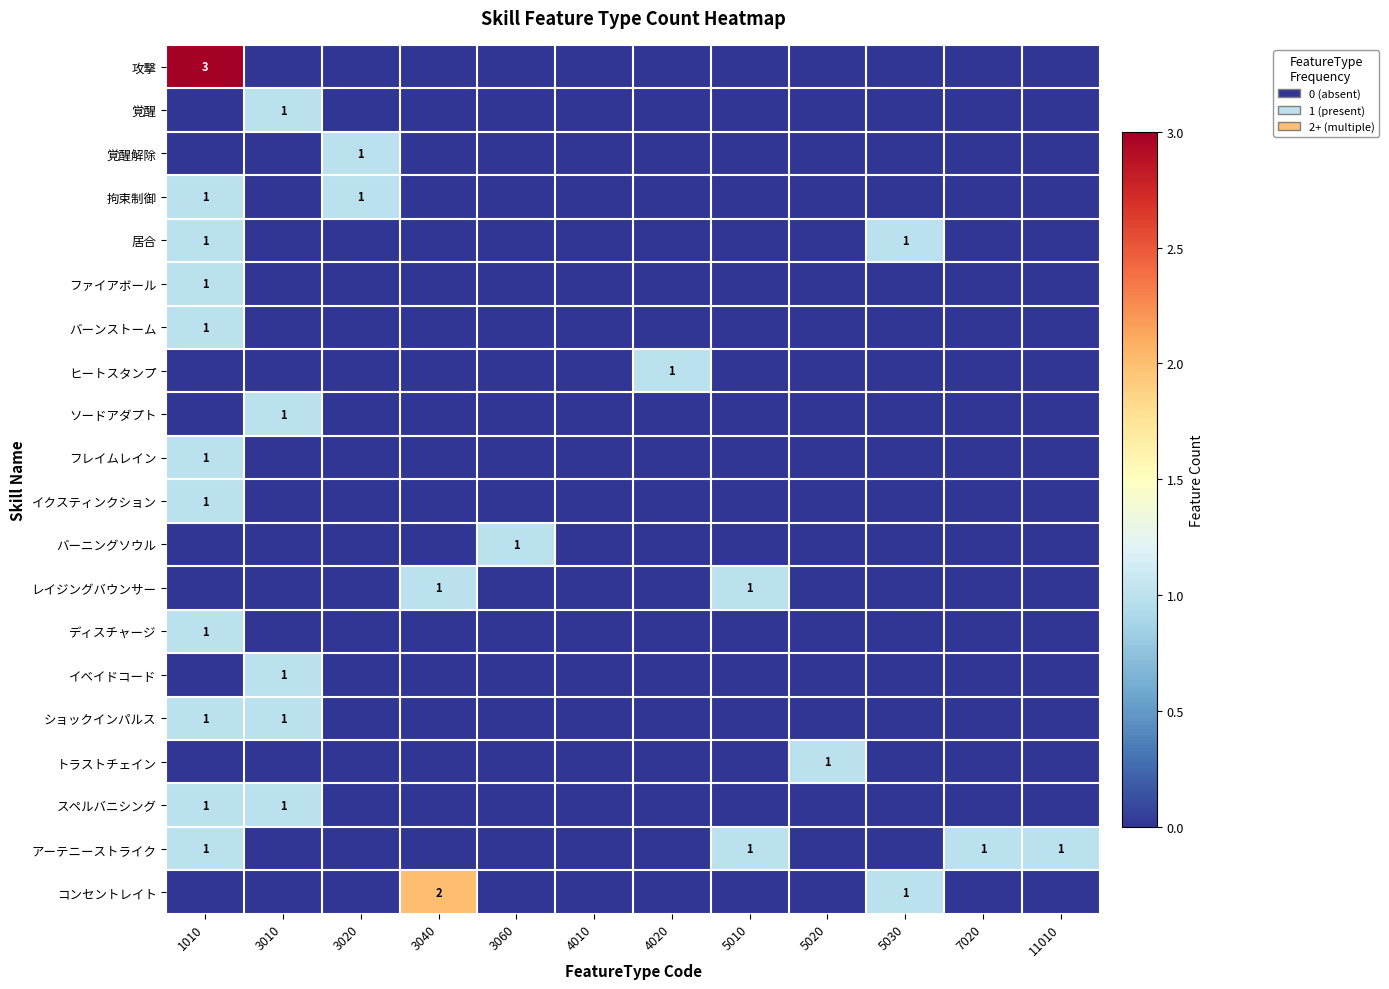

What is the total value across all series at 3020?

2